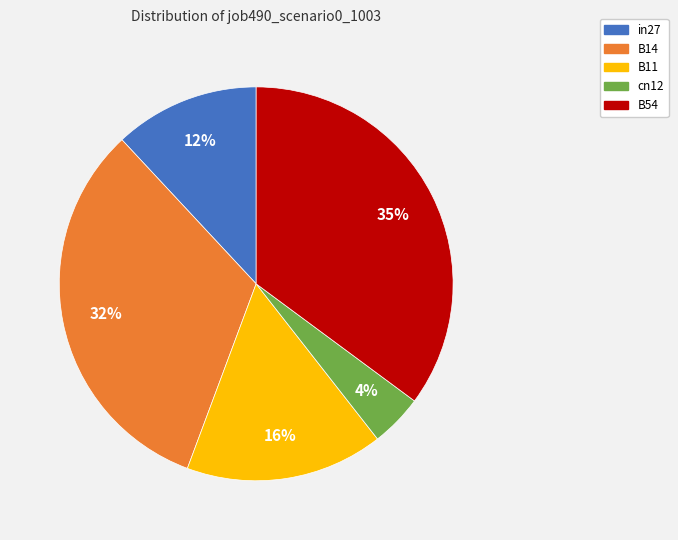

The B11 slice represents 16% of the pie. True or false?

True